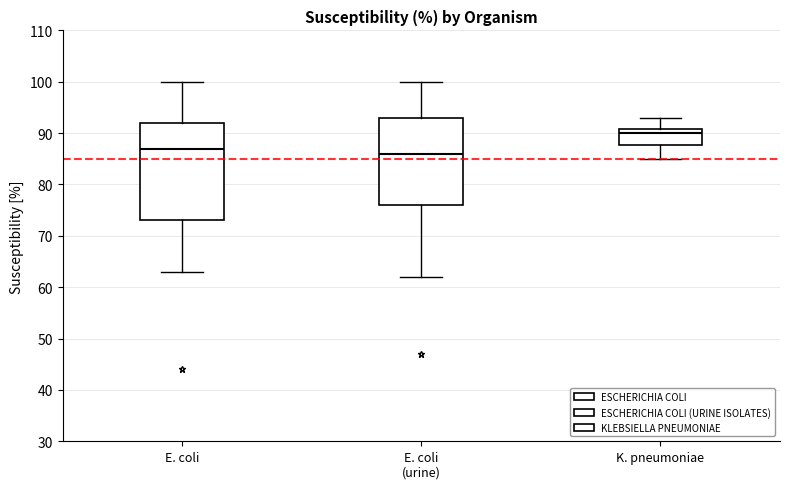

Comparing the boxes themselves (not the whiskers), which one is the tallest?

E. coli